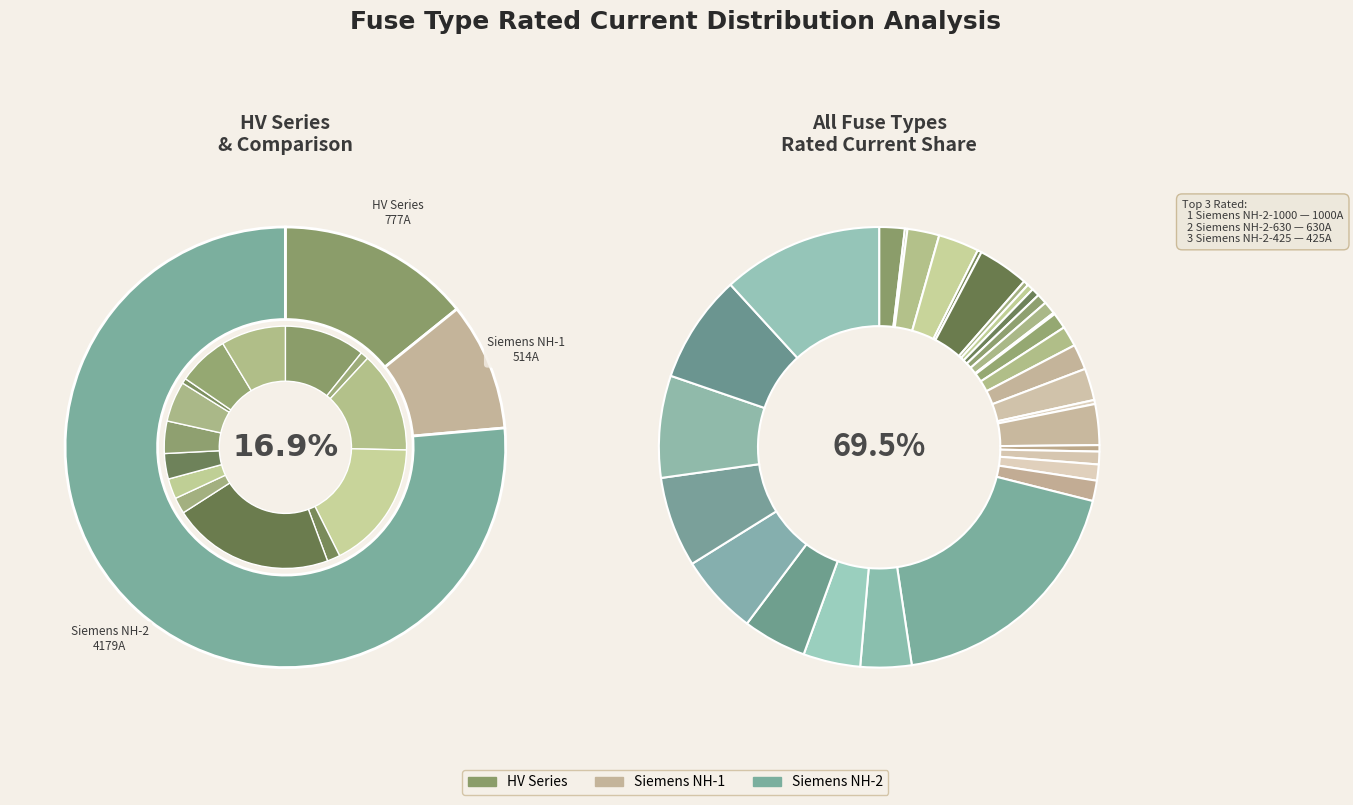

Count the number of slices in the pie.

31